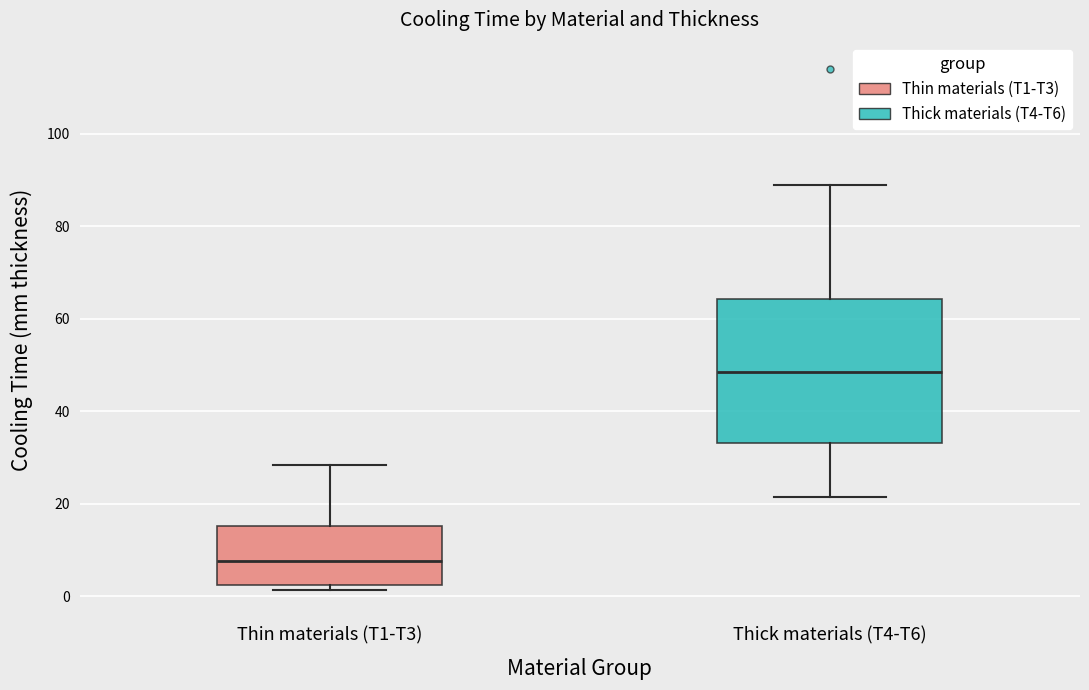

Where does the median line of the box for Thin materials (T1-T3) sit on the y-axis? The values are not printed on the chart, so give them approximately, as read against the axis.

8